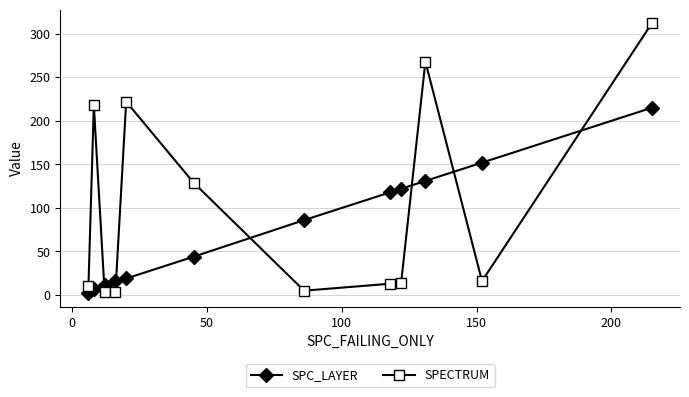

List the series in order of their overall mean, lowest first.

SPC_LAYER, SPECTRUM